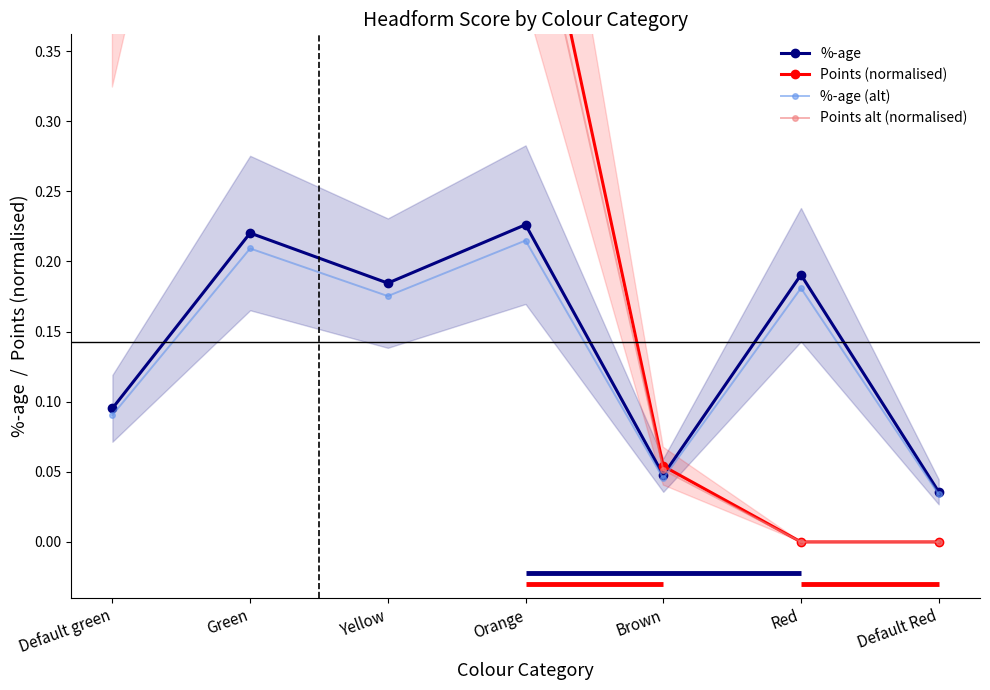

True or false: Points (normalised) has a value of 0.1 at Yellow.

False